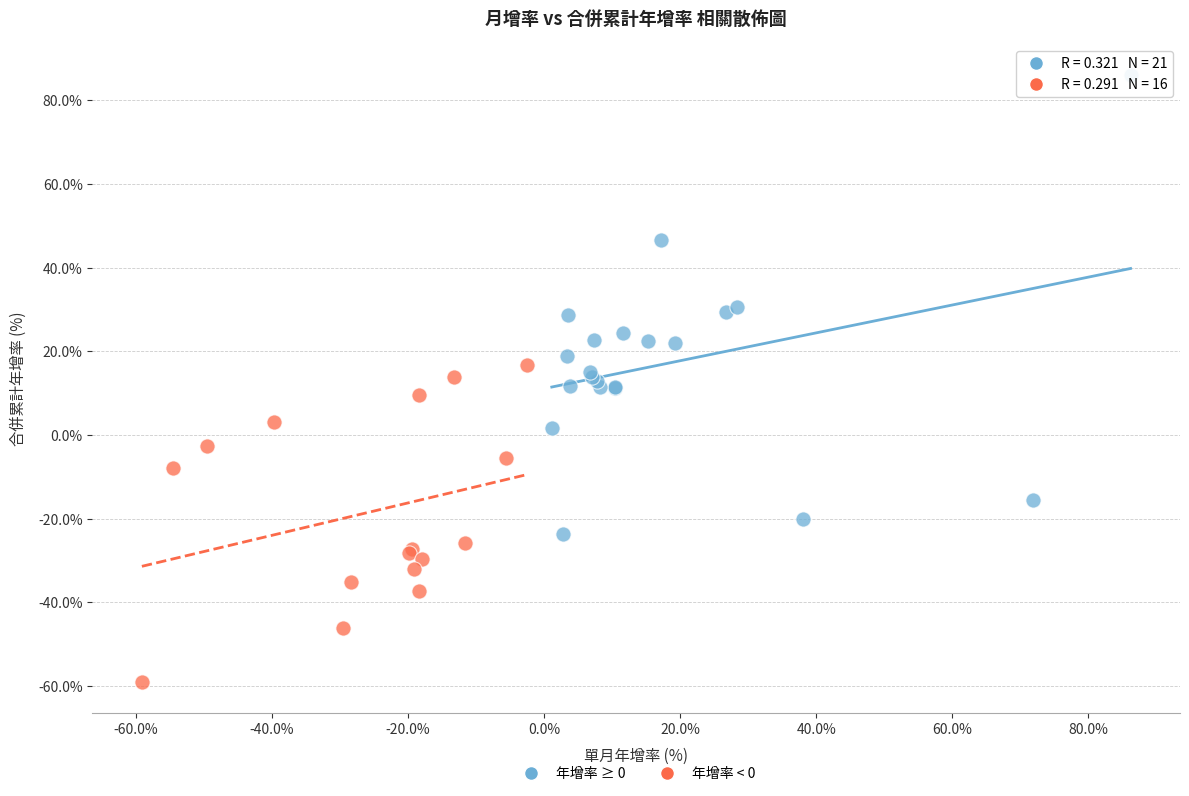

Which series has the largest Y range (max minus min)?

年增率 ≥ 0